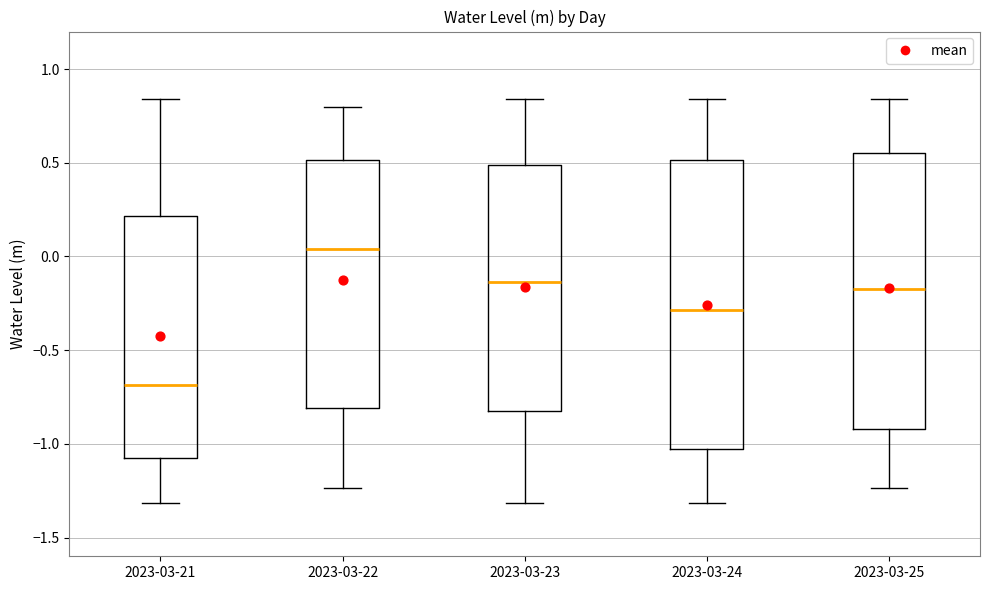

Which box is the tallest, from its lower edge to its upper edge?

2023-03-24